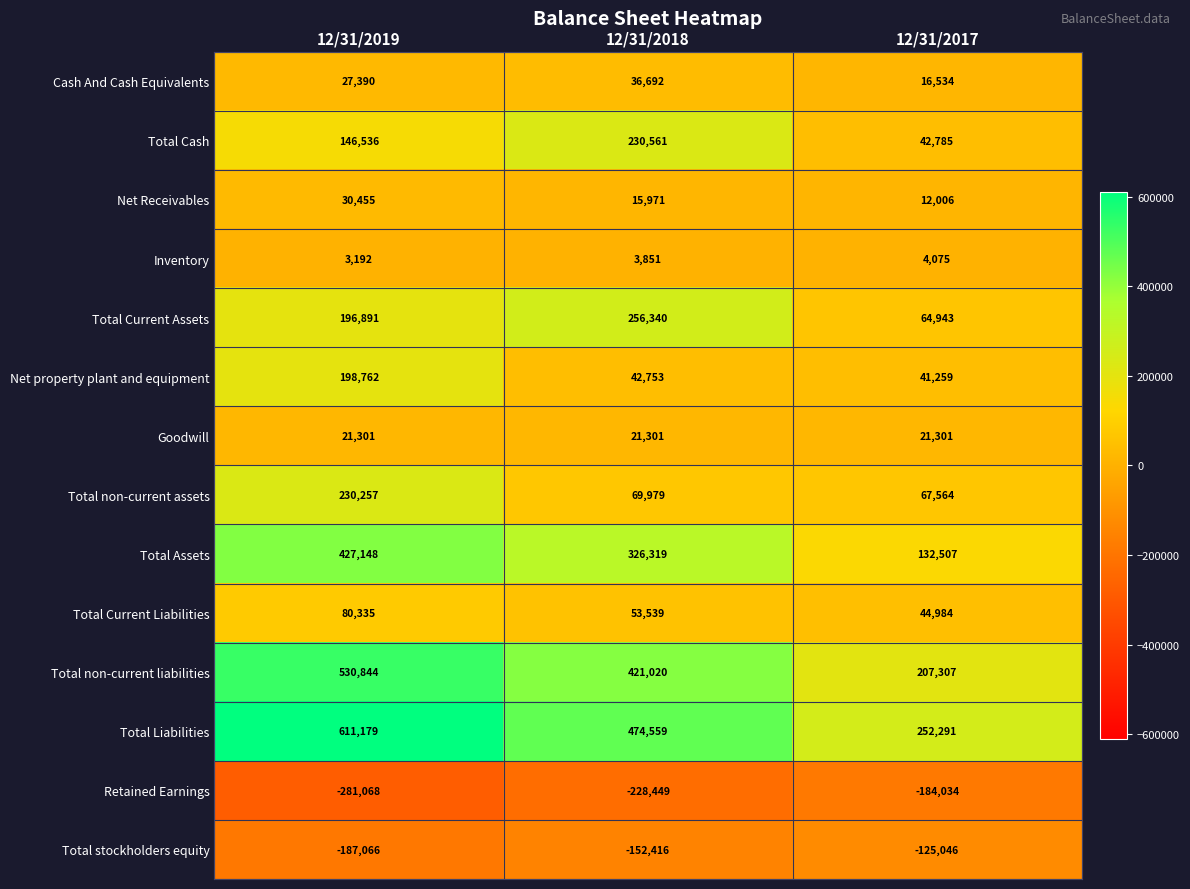

How many values in the Total non-current liabilities series are below 421020?

1